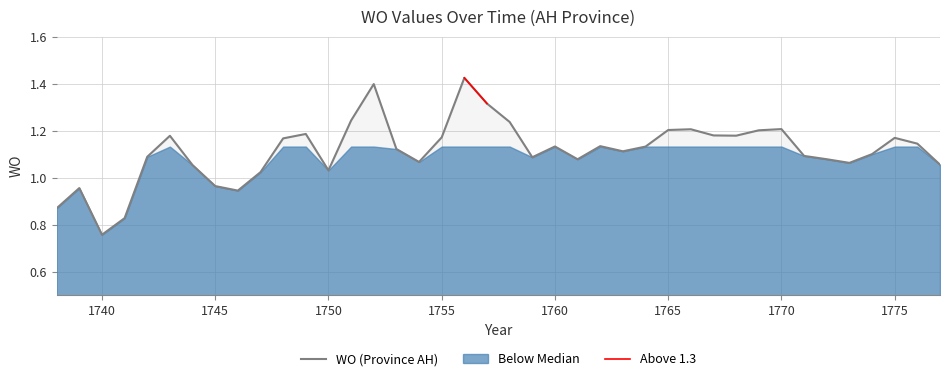

At which label does WO (Province AH) reach its minimum?

1740